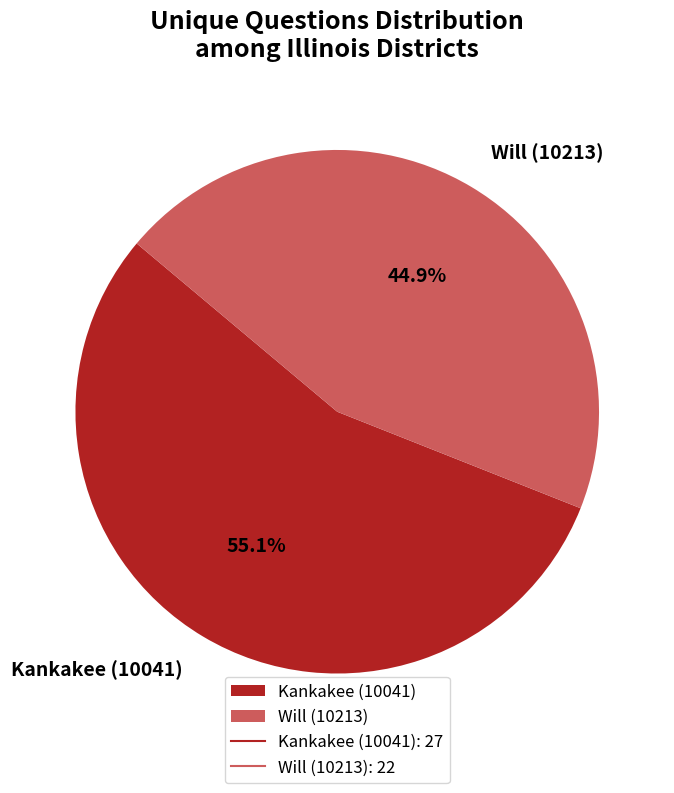

How many segments does this pie chart have?

2